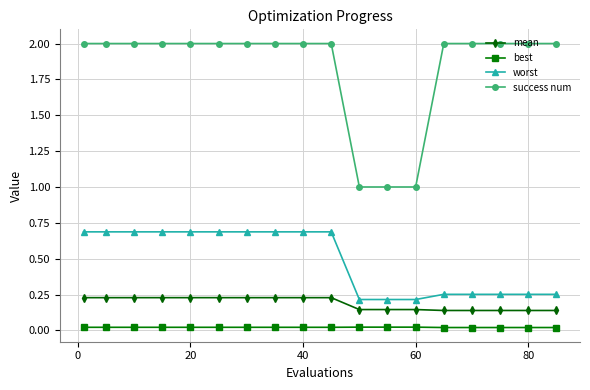

At how many categories does at least one series exceed 0?

18